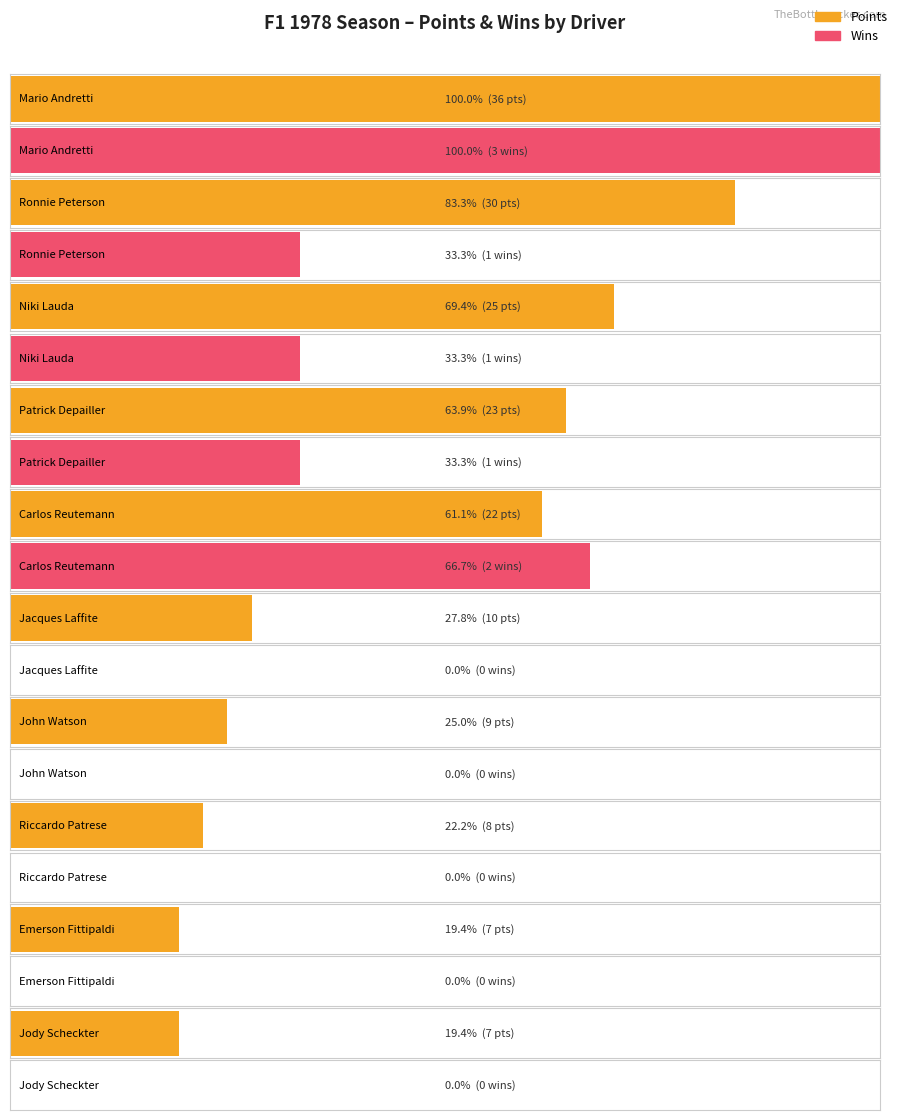

Reading right to left, extract all data points from this chart.

Points: 7	7	8	9	10	22	23	25	30	36
Wins: 0	0	0	0	0	2	1	1	1	3